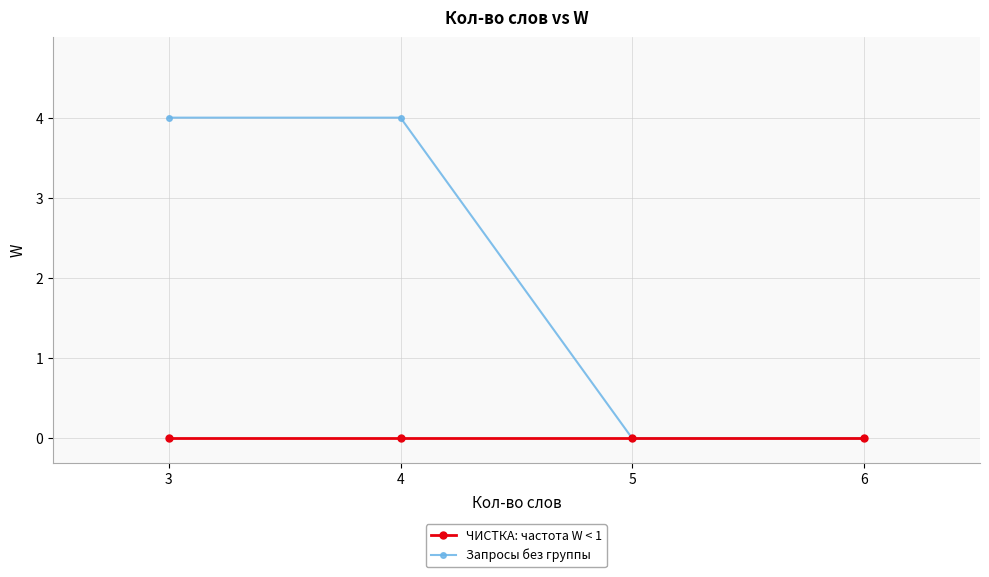

Which series has the largest total across all categories?

Запросы без группы